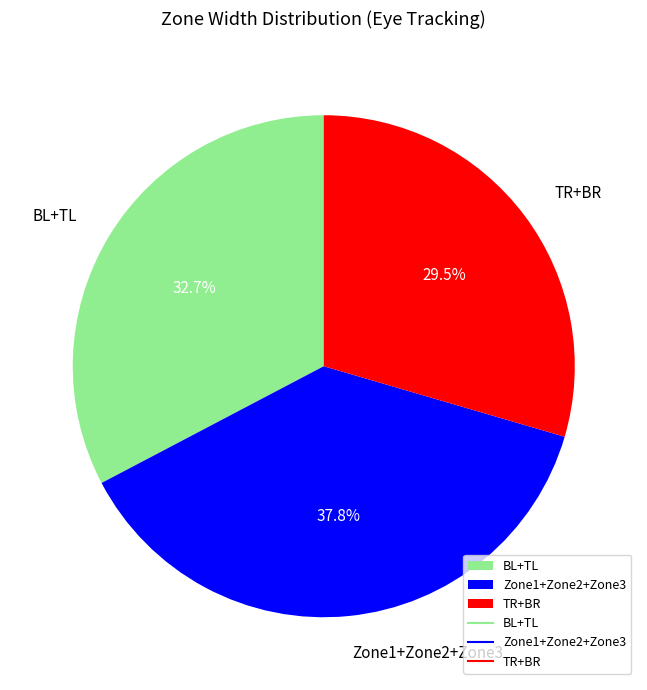

Does any single category account for the majority?

No